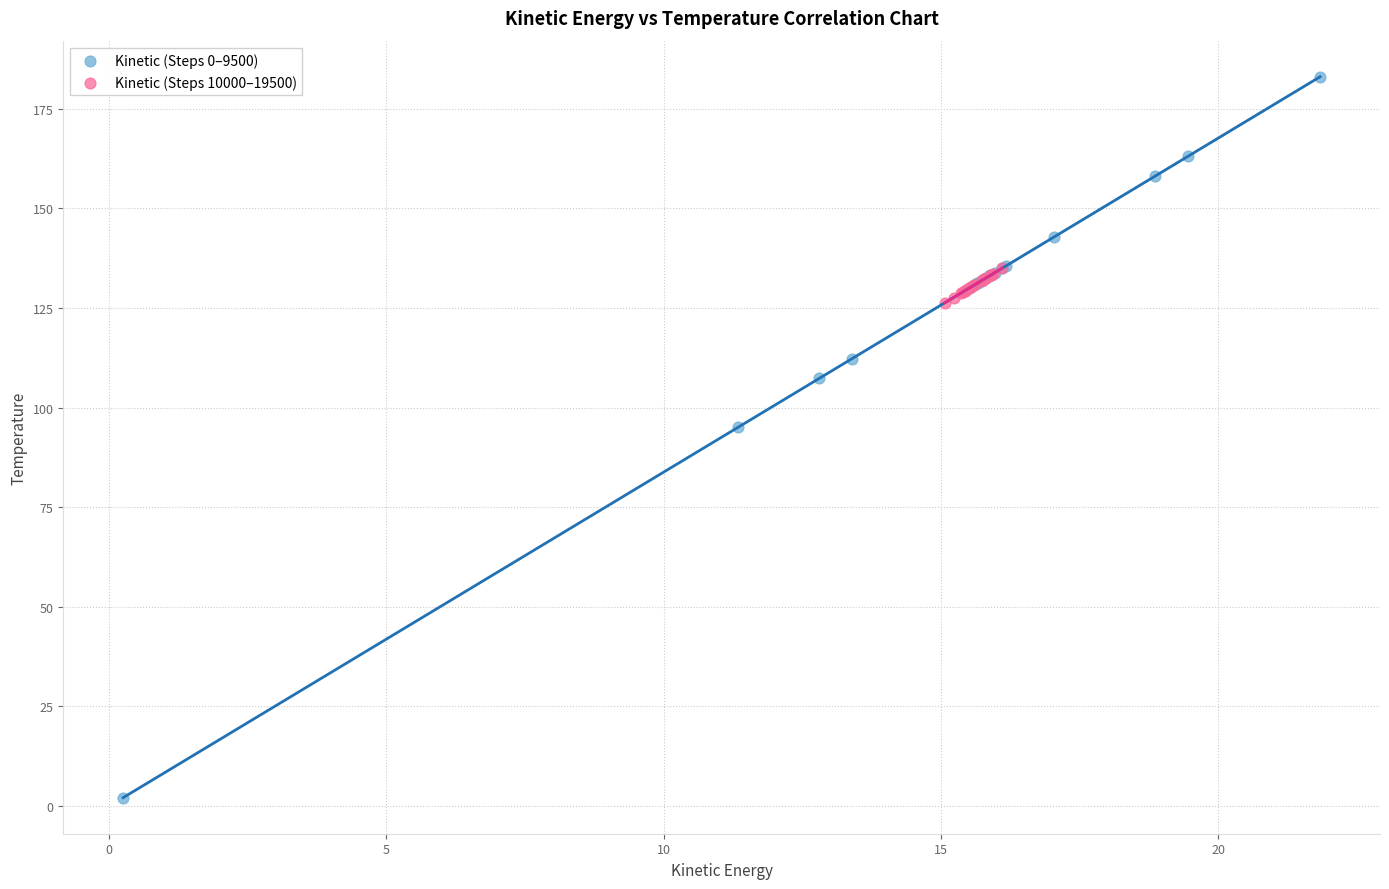

Which series contains the lowest Y value?

Kinetic (Steps 0–9500)